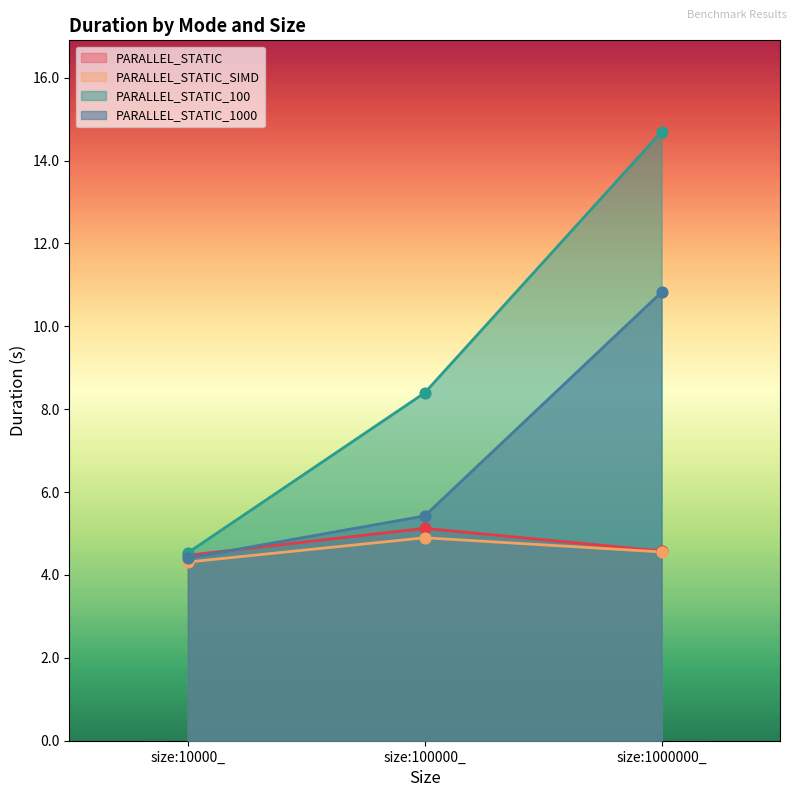

At how many categories does at least one series exceed 5?

2